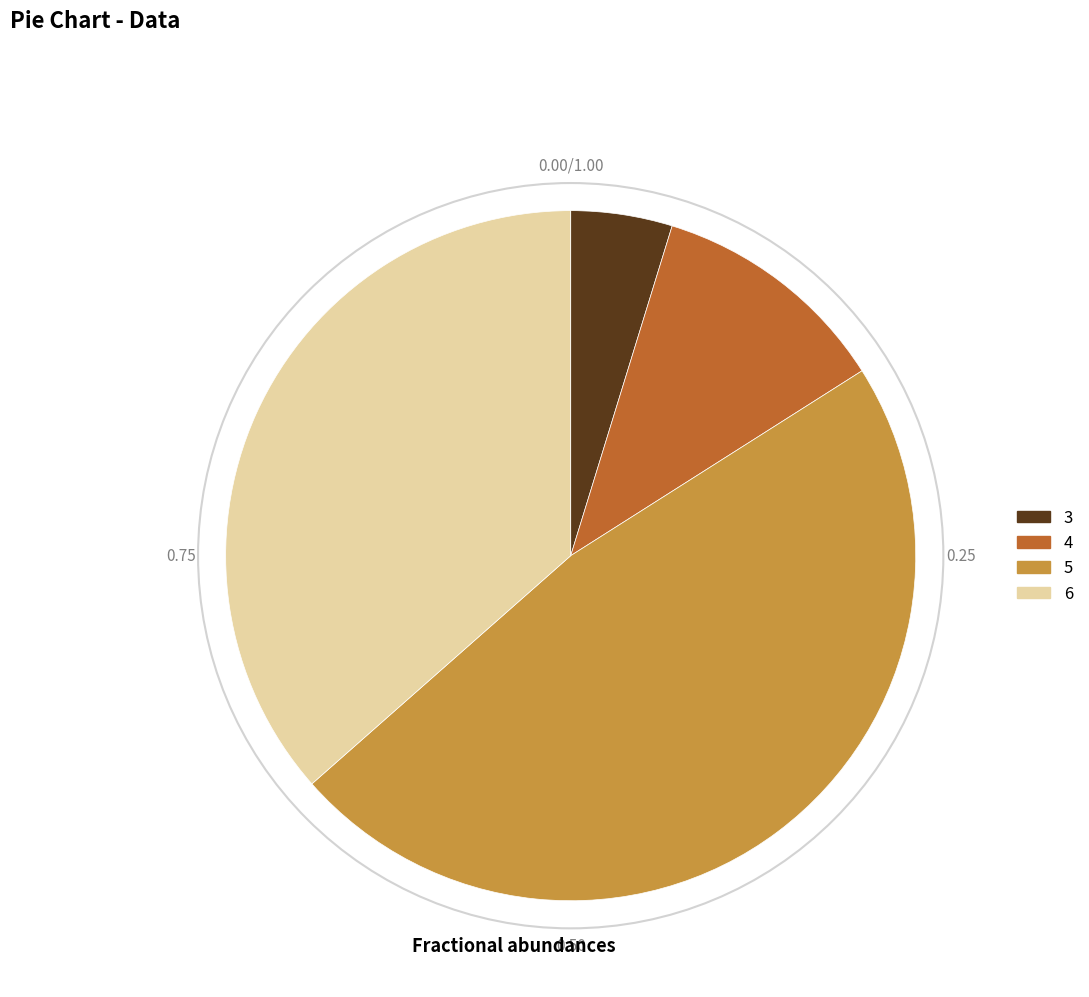

Does any single category account for the majority?

No